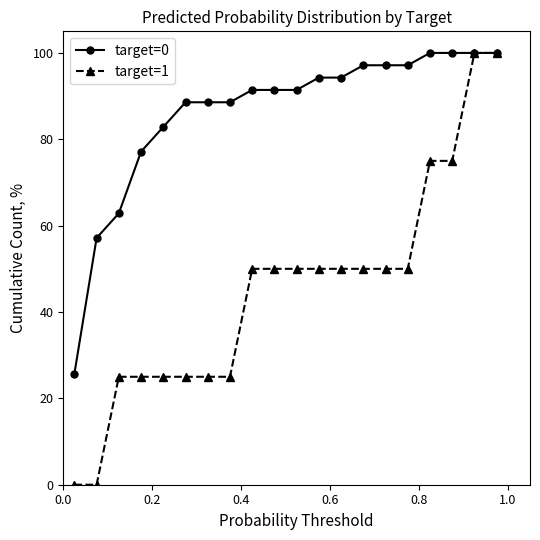

Does the chart have visible grid lines?

No